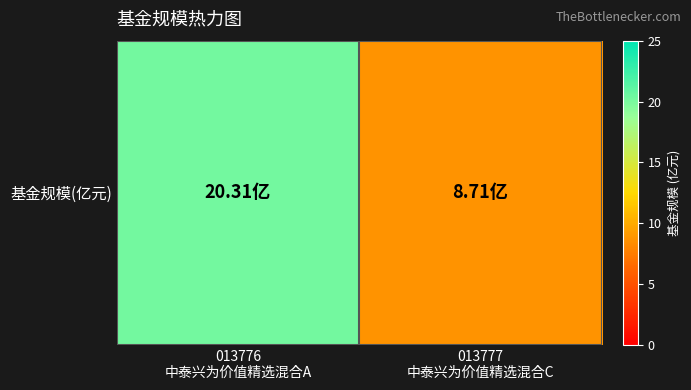

Rank the categories by value from highest to lowest.

013776
中泰兴为价值精选混合A, 013777
中泰兴为价值精选混合C